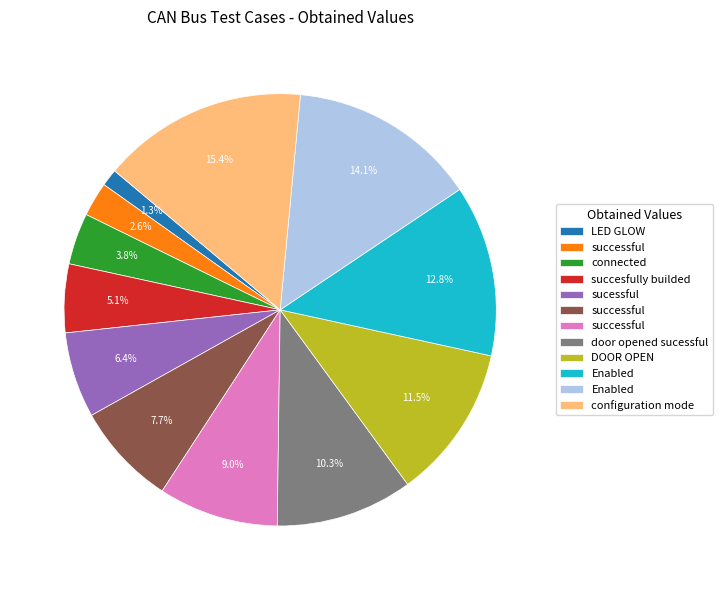

Is there a majority slice in this chart?

No